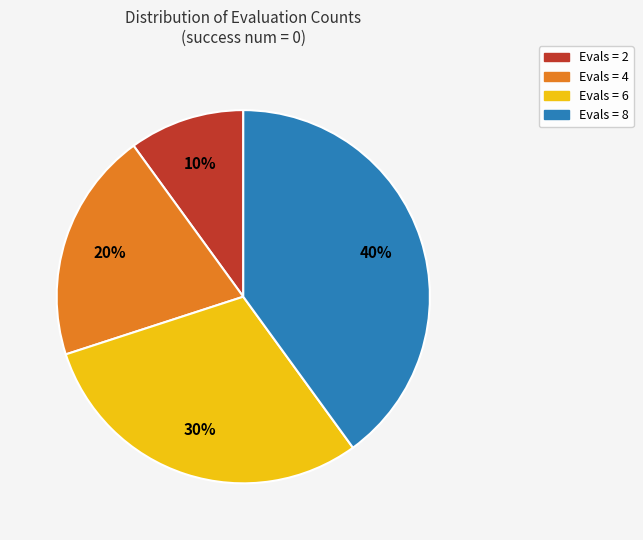

Is the sum of Evals = 8 and Evals = 6 greater than half?

Yes